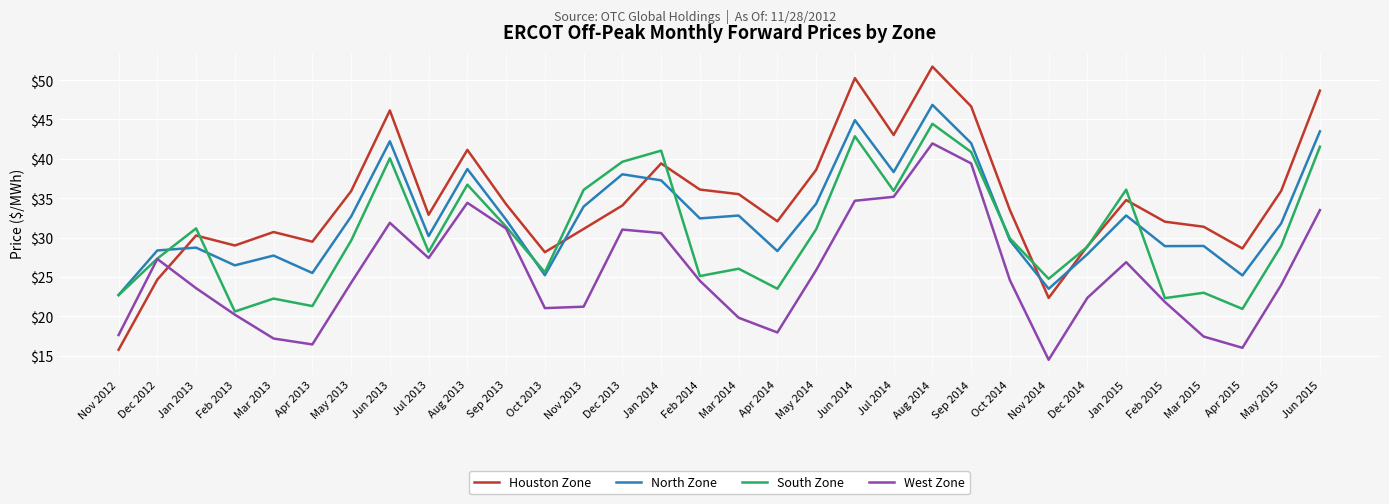

What is the total value across all series at Aug 2014?

185.0